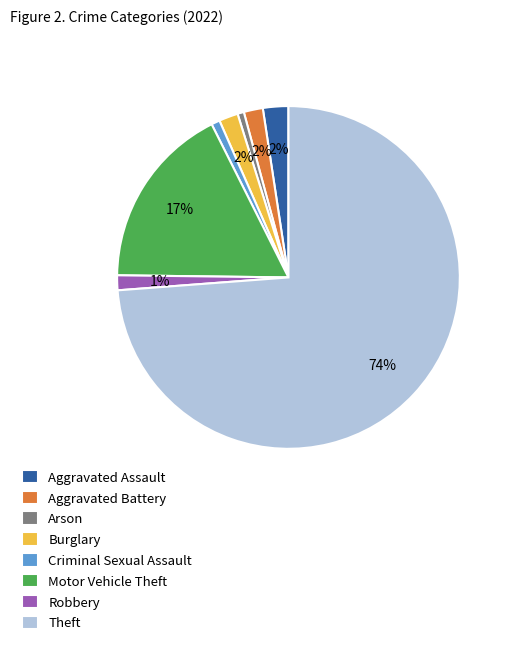

To the nearest percent, what percentage of the pie is Motor Vehicle Theft?

17%